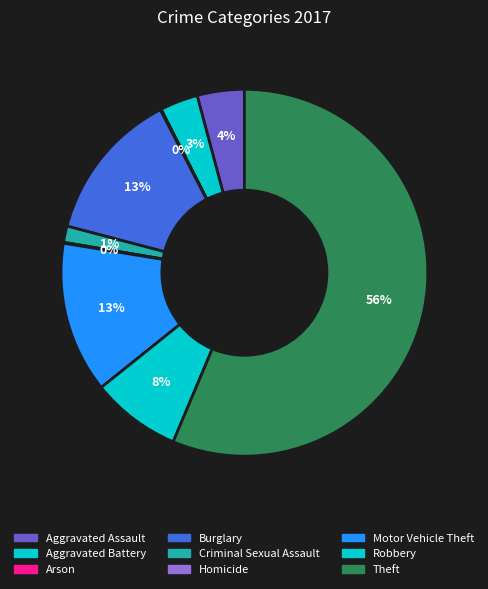

To the nearest percent, what is the difference between the largest and smallest slice percentages?

56%